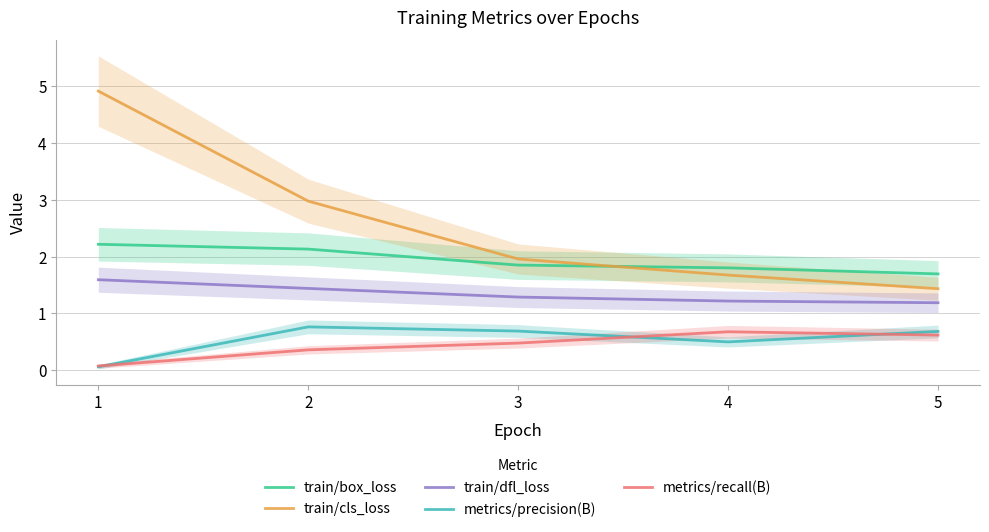

What is the minimum value shown in the chart?

0.1